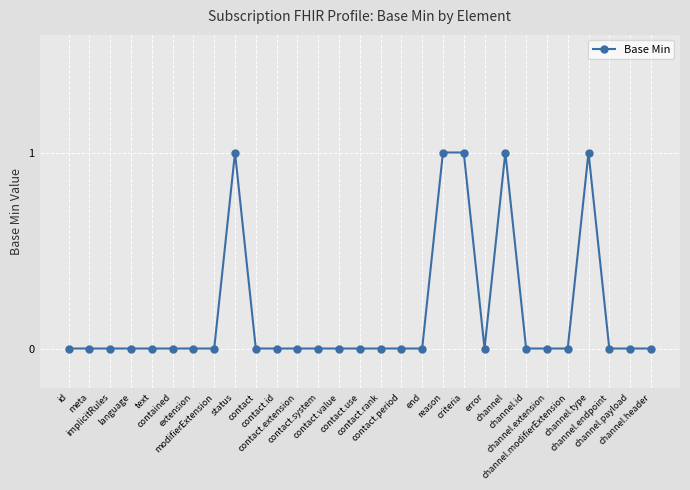

True or false: there are more than 2 points higher than both neighbors.

True